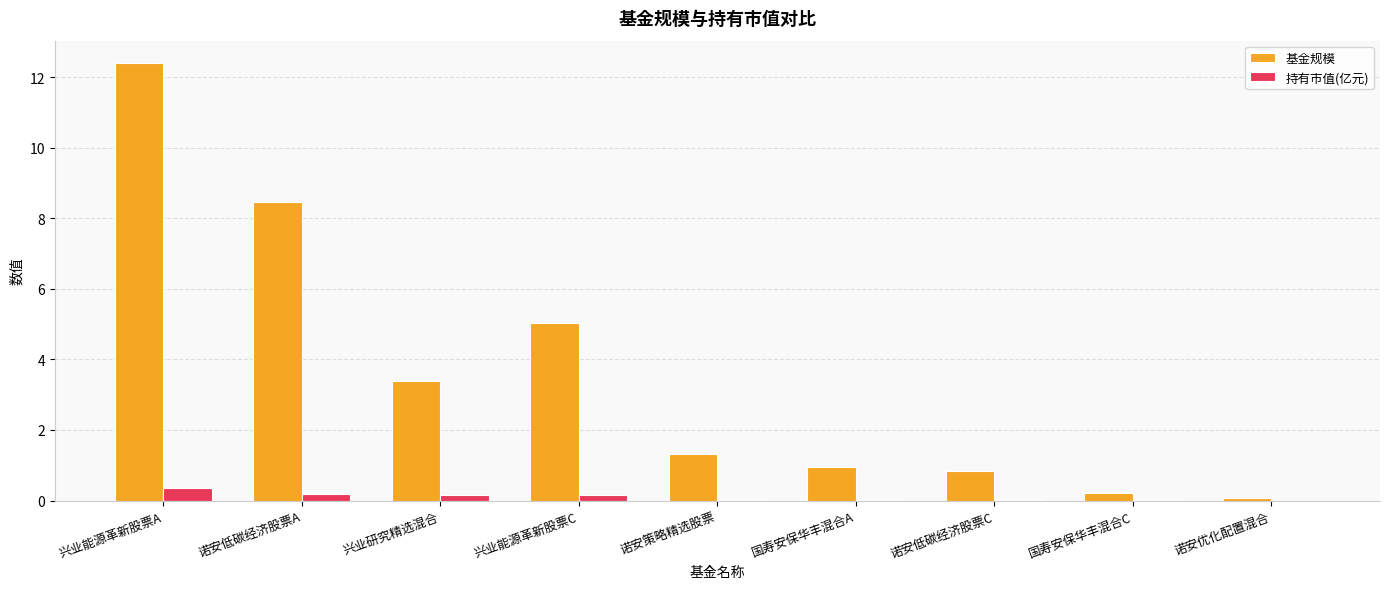

At which category does the chart reach its peak across all series?

兴业能源革新股票A